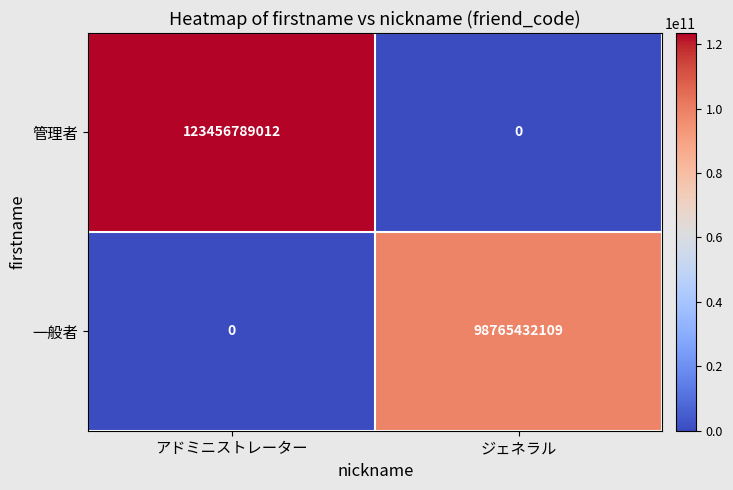

What value does the 一般者 series have at ジェネラル?

98765432109